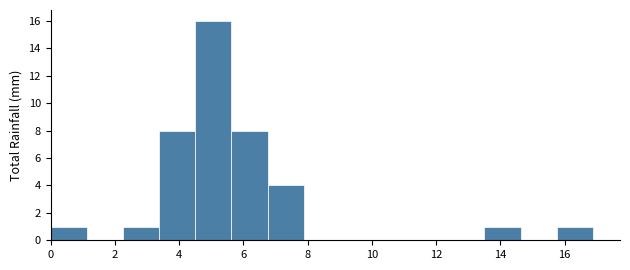

Over which range of the x-axis is the bar tallest?

4.6 to 5.6